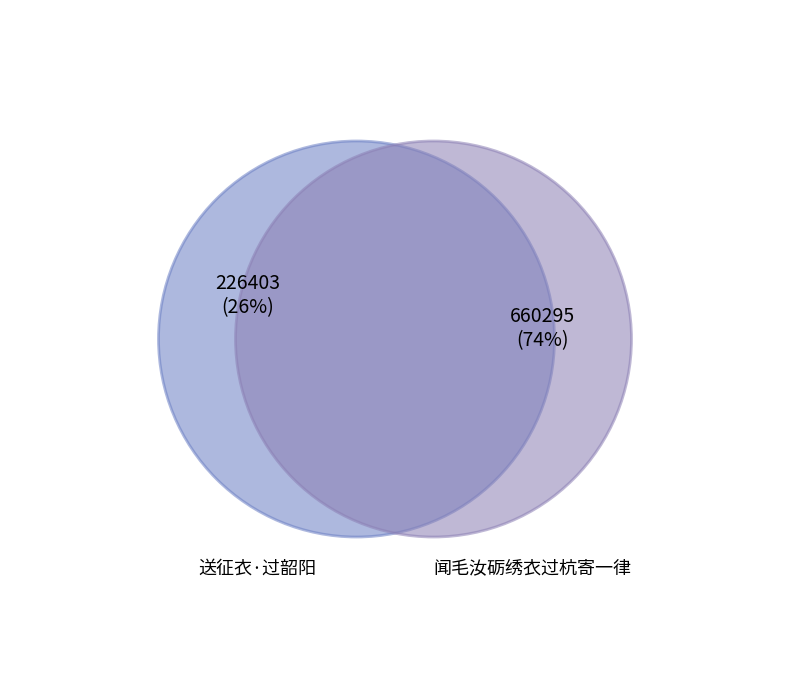

How much of the chart is everything except 送征衣·过韶阳?

74.5%